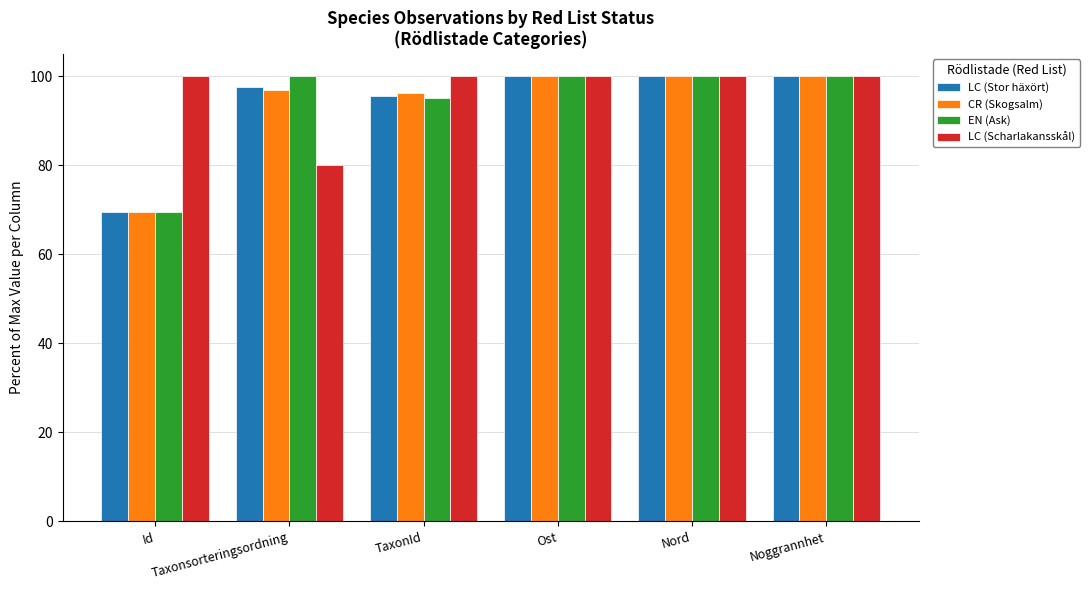

What position from the right is Nord?

2